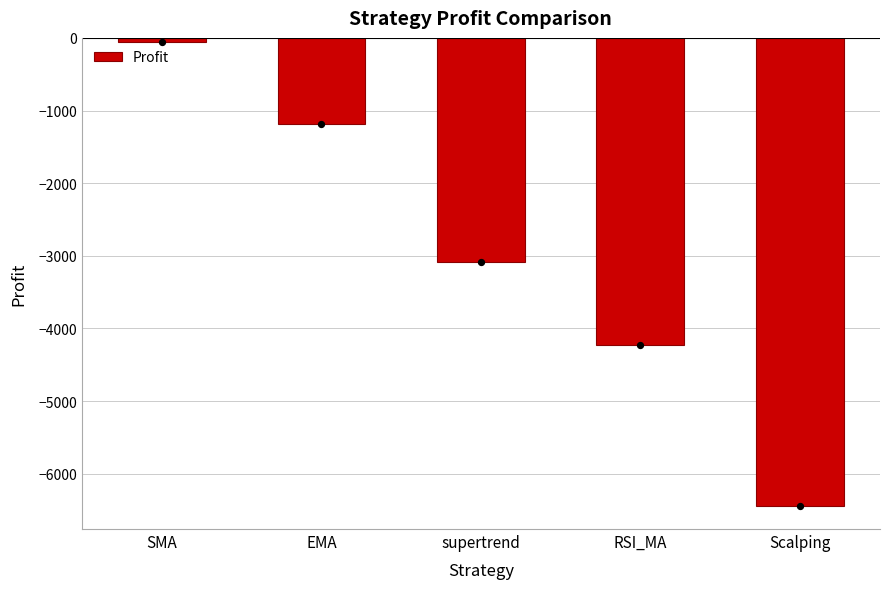

What is the change in value from EMA to RSI_MA?

-3051.6